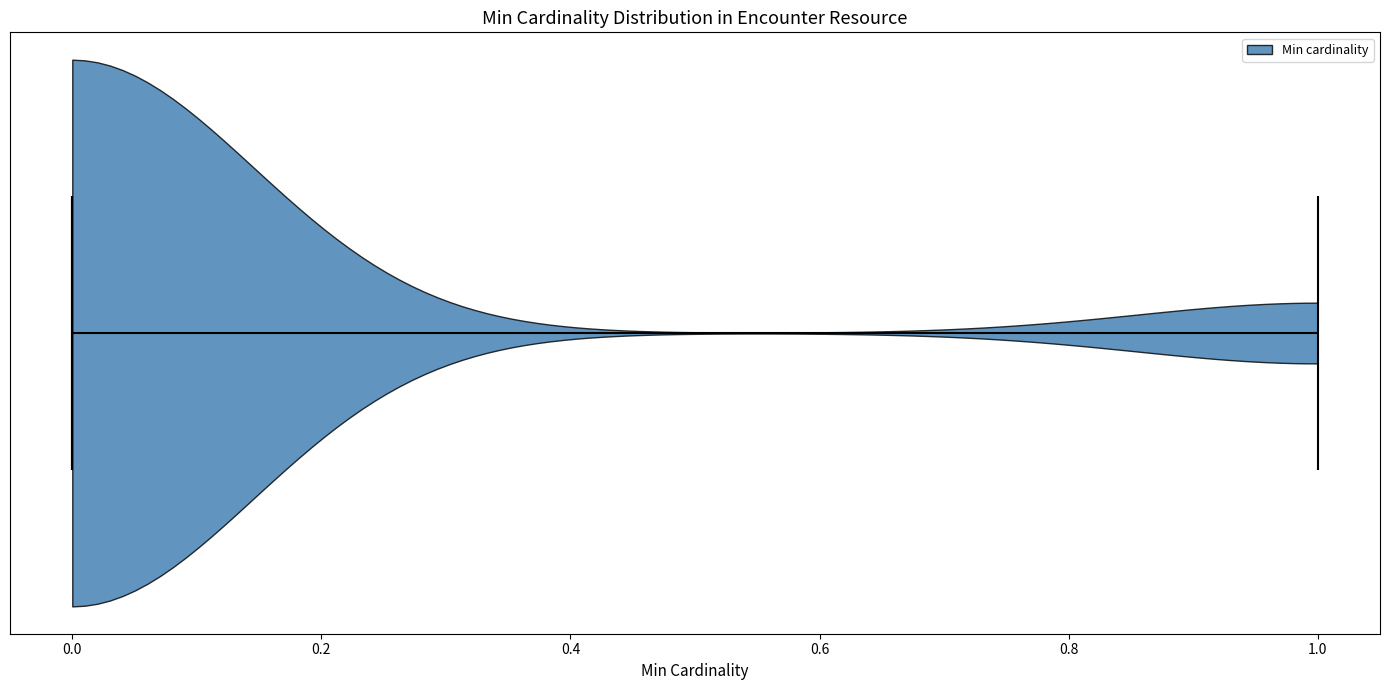

What is the lowest point the violin reaches on the x-axis? The values are not printed on the chart, so give them approximately, as read against the axis.

0